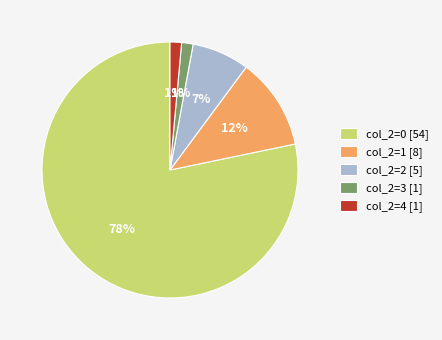

How many slices are in this pie chart?

5